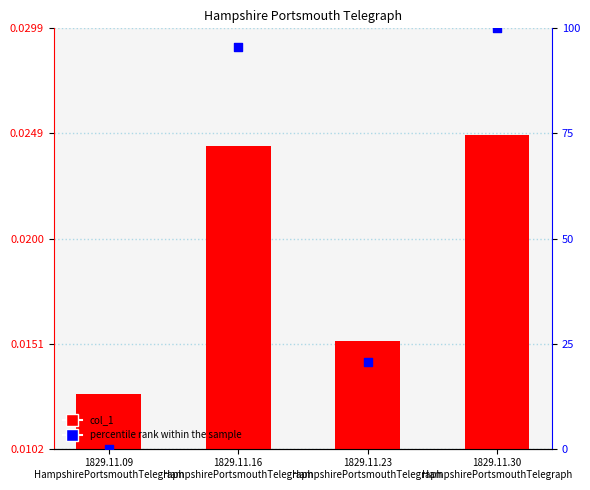

Which series contains the lowest Y value?

percentile rank within the sample